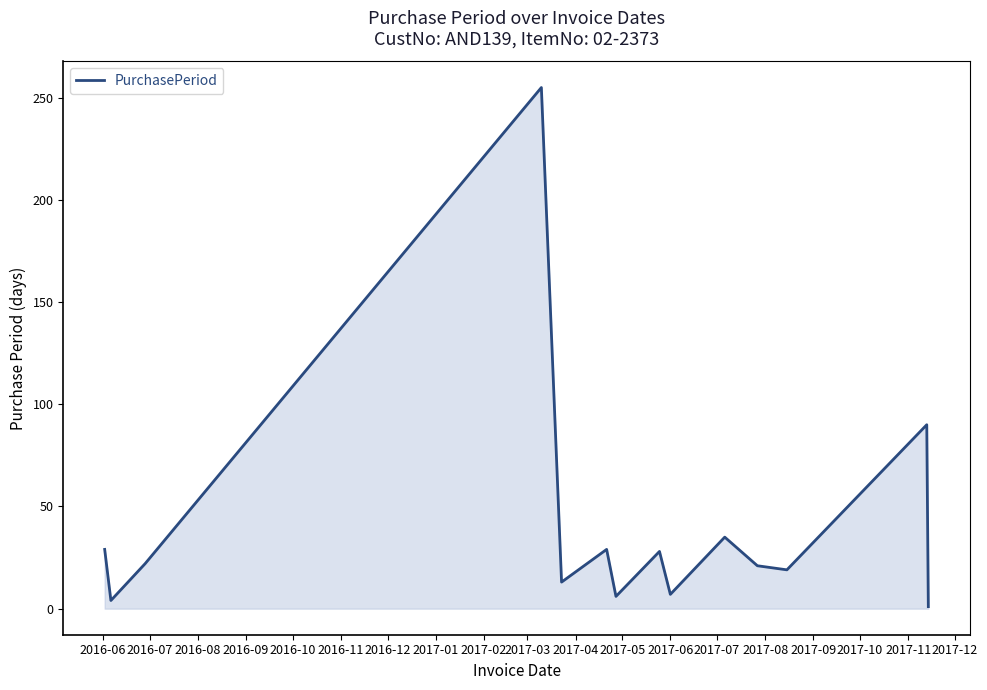

What is the difference between the maximum and minimum values?

254